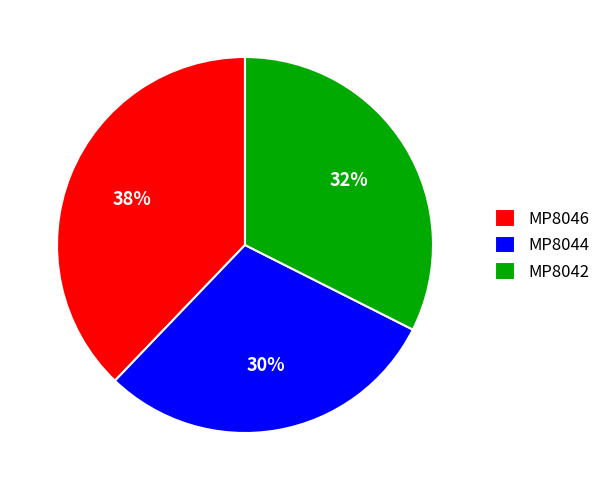

Rank the categories by value from highest to lowest.

MP8046, MP8042, MP8044